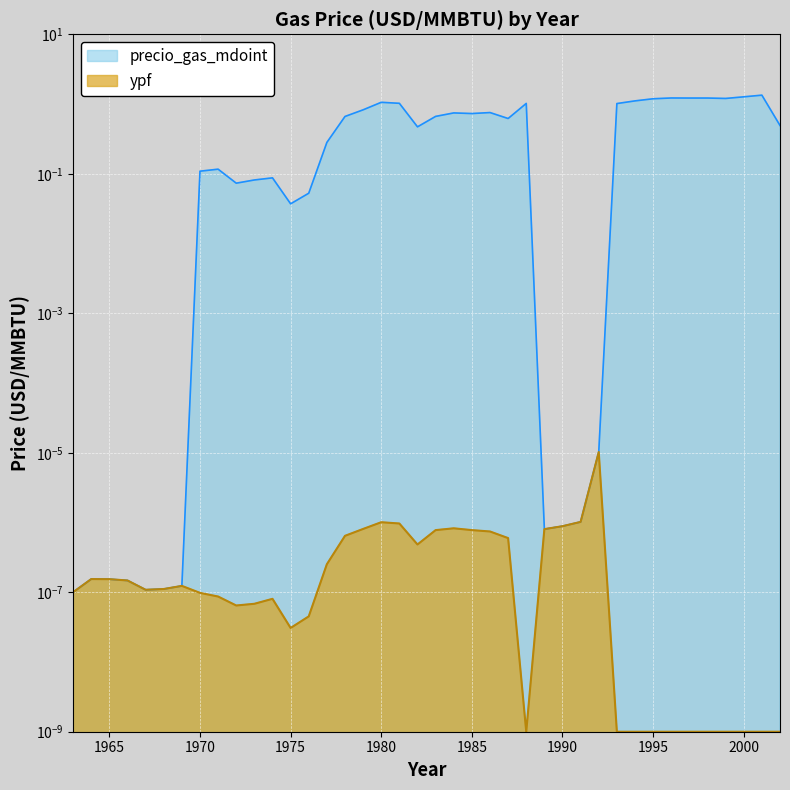

At how many categories does at least one series exceed 0?

40